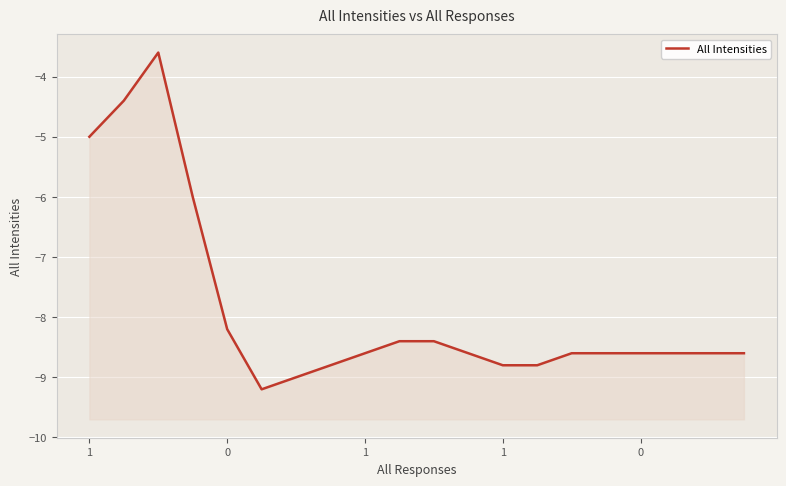

The chart shows a value of -3.1 at 18. True or false?

False